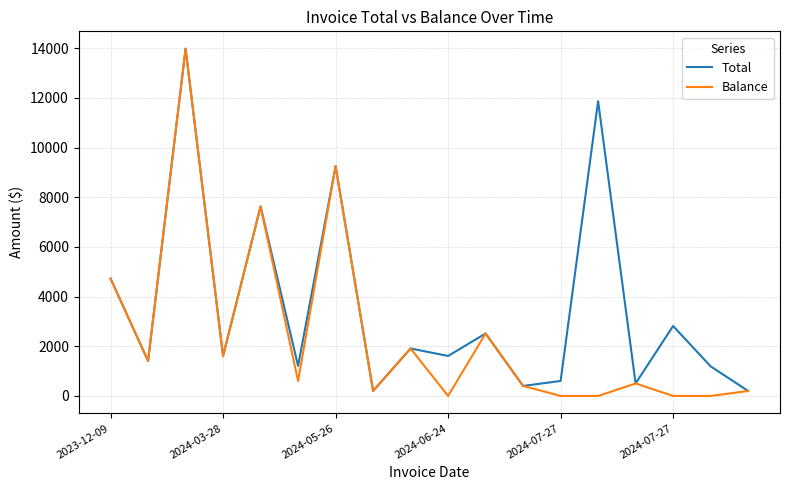

Rank the series by their average value, from highest to lowest.

Total, Balance